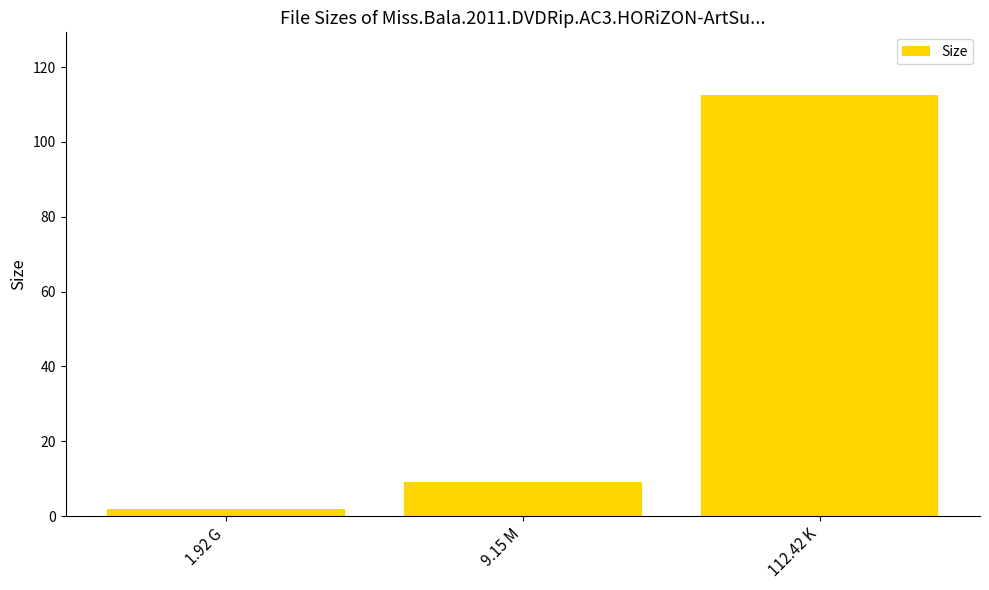

What is the difference between the values at 1.92 G and 9.15 M?

7.2